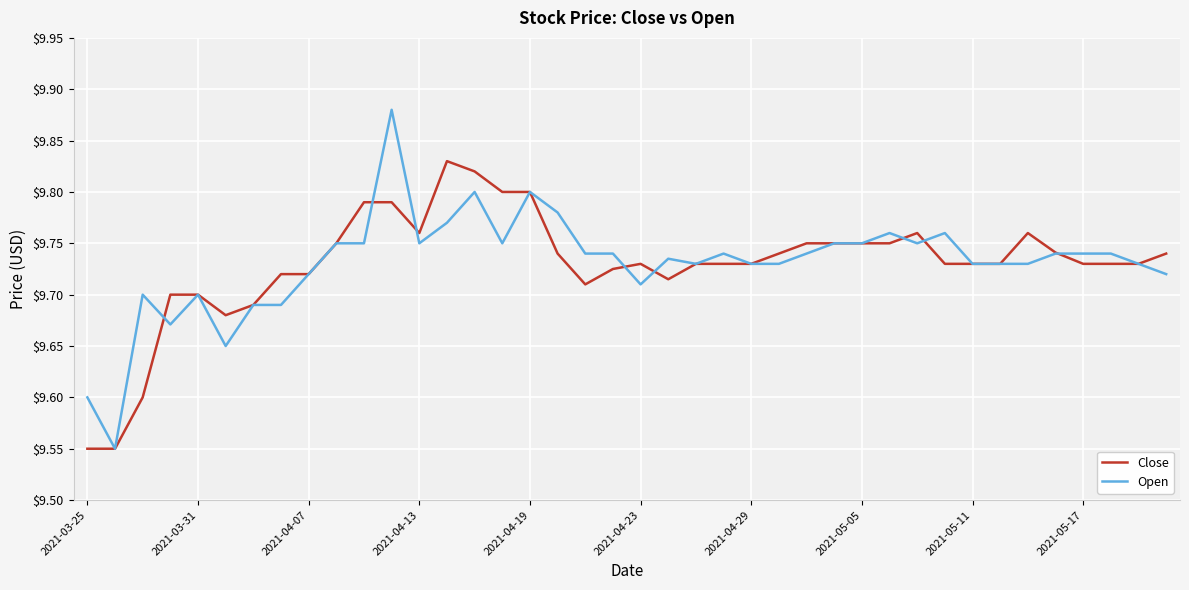

List the series in order of their peak value, lowest first.

Close, Open